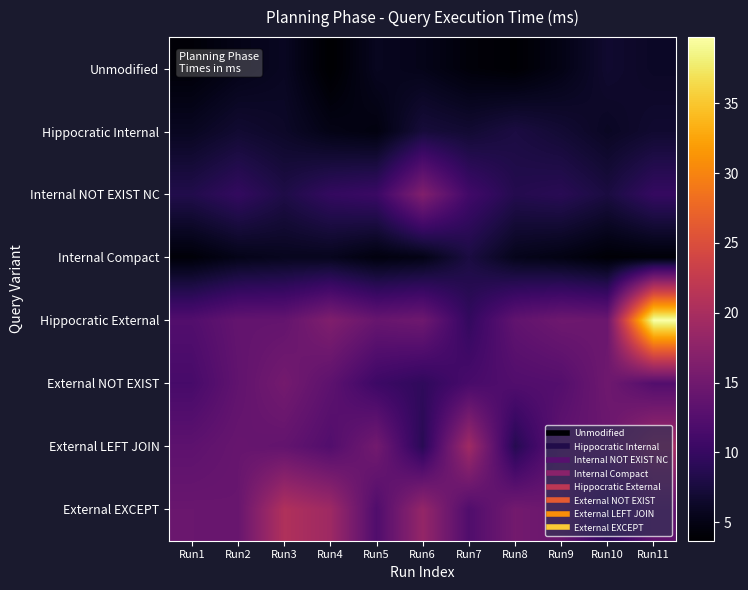

At how many categories does at least one series exceed 23?

1